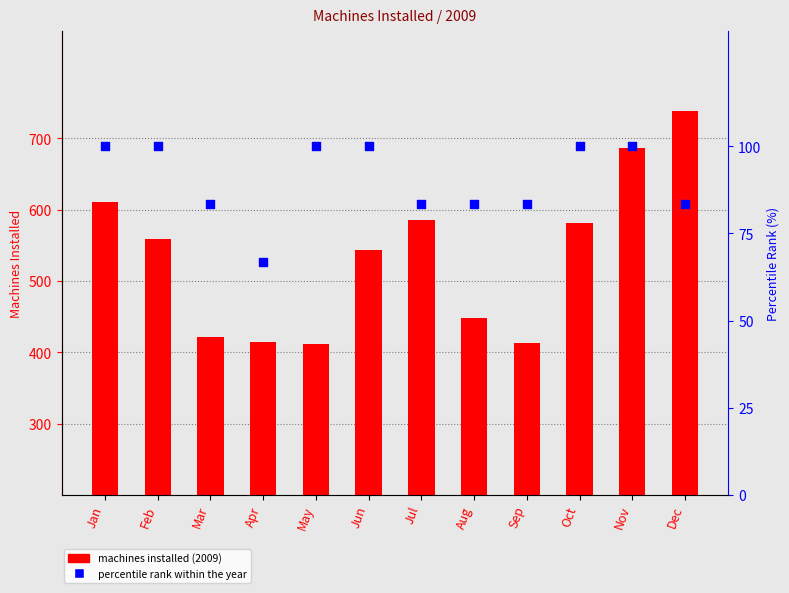

At which category is the sum across all series the highest?

Dec